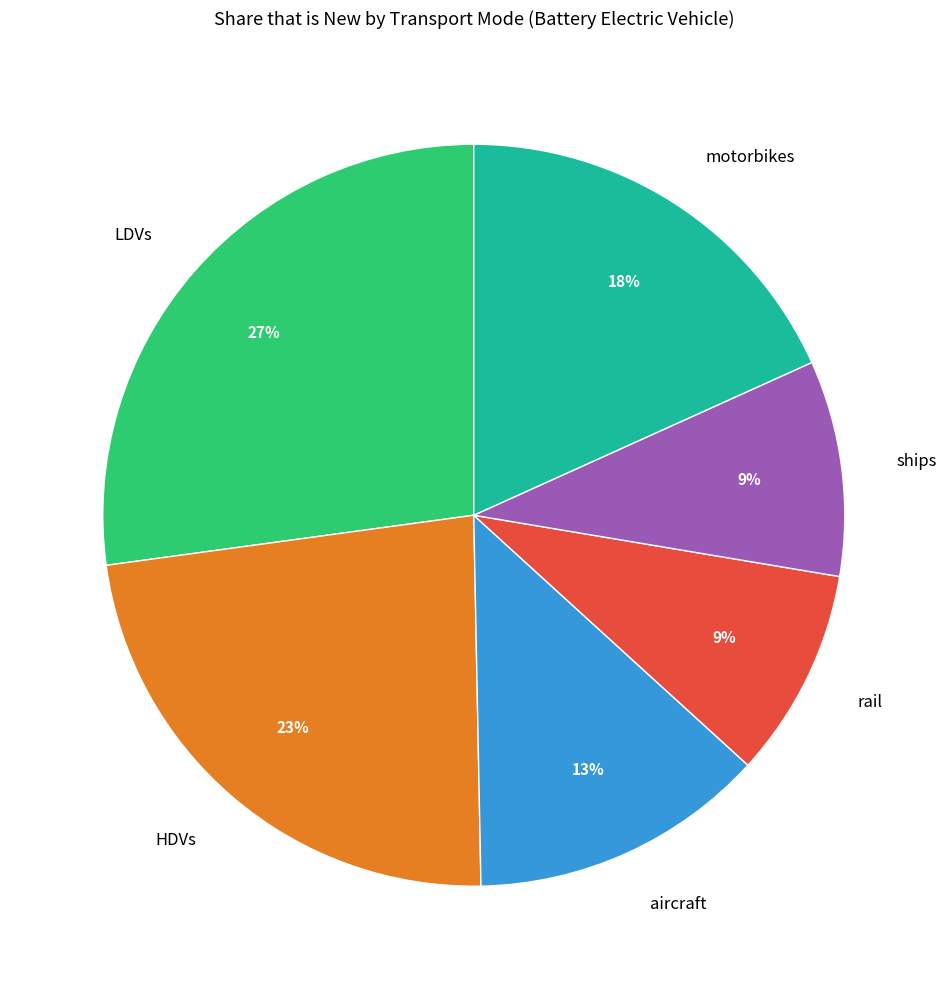

Do aircraft and motorbikes together represent more than half of the pie?

No